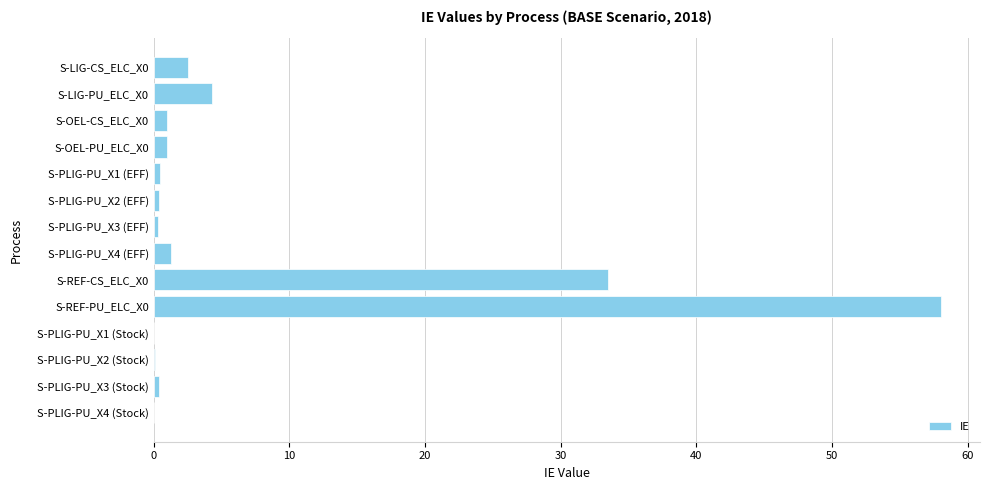

The value at S-REF-CS_ELC_X0 is 57.0. True or false?

False